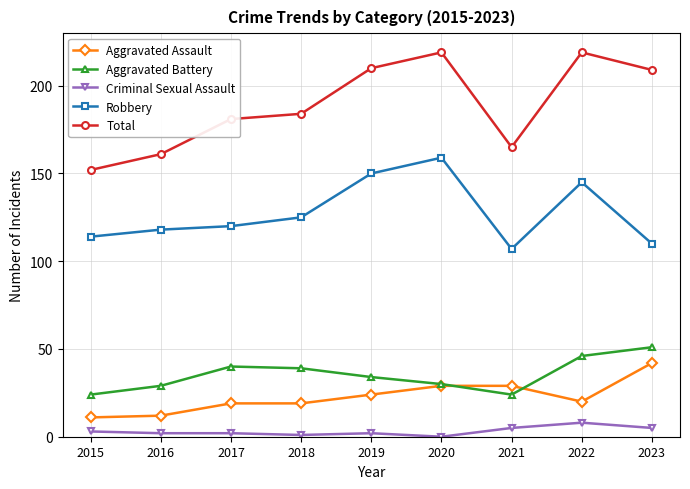

Which series has the largest total across all categories?

Total